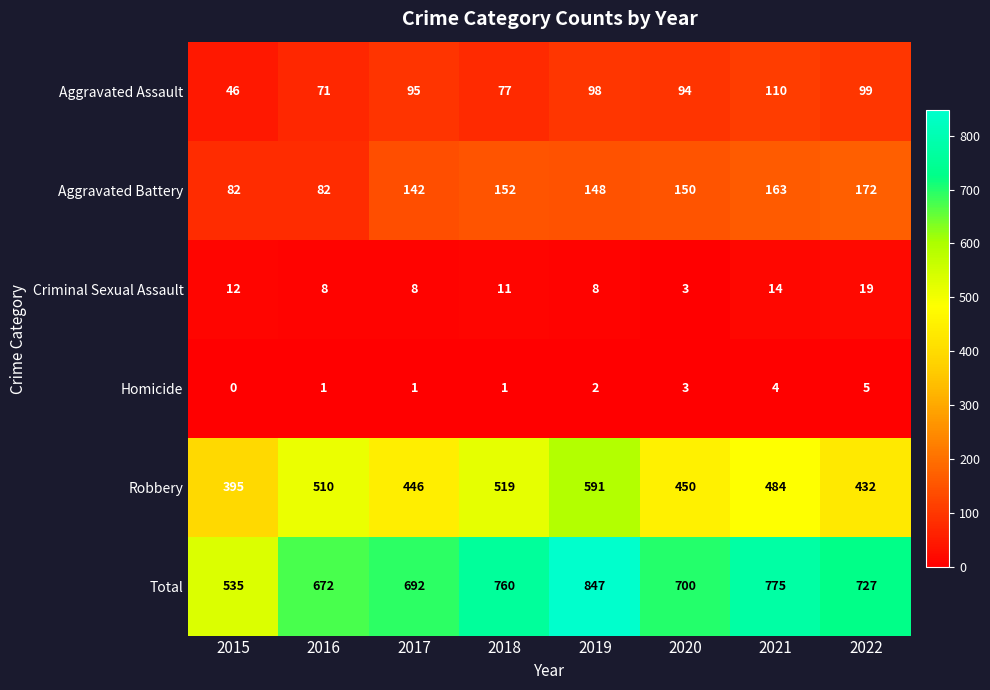

How many distinct data groups are displayed?

6